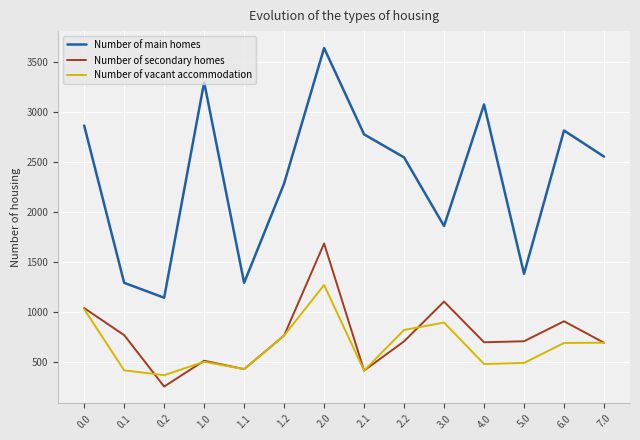

Does the chart display data point markers on the line(s)?

No